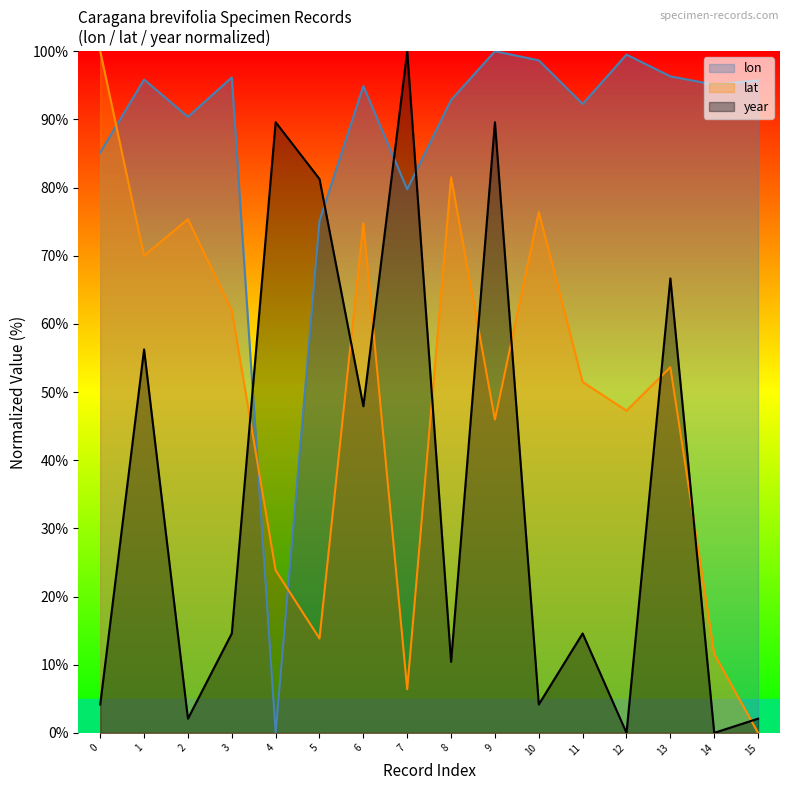

True or false: year has a value of 82.8 at 6.

False